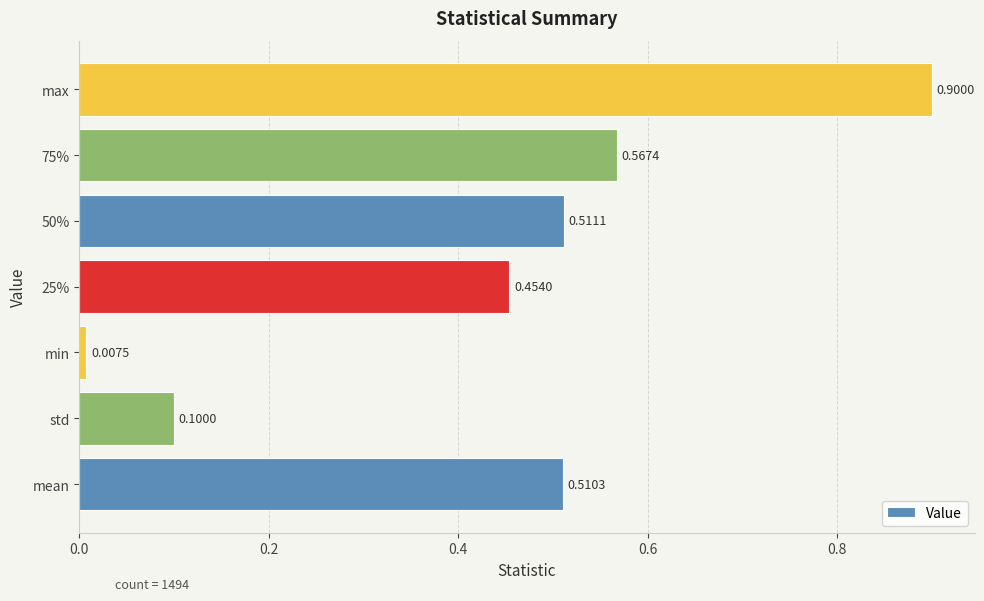

What is the difference between the values at 25% and min?

0.4